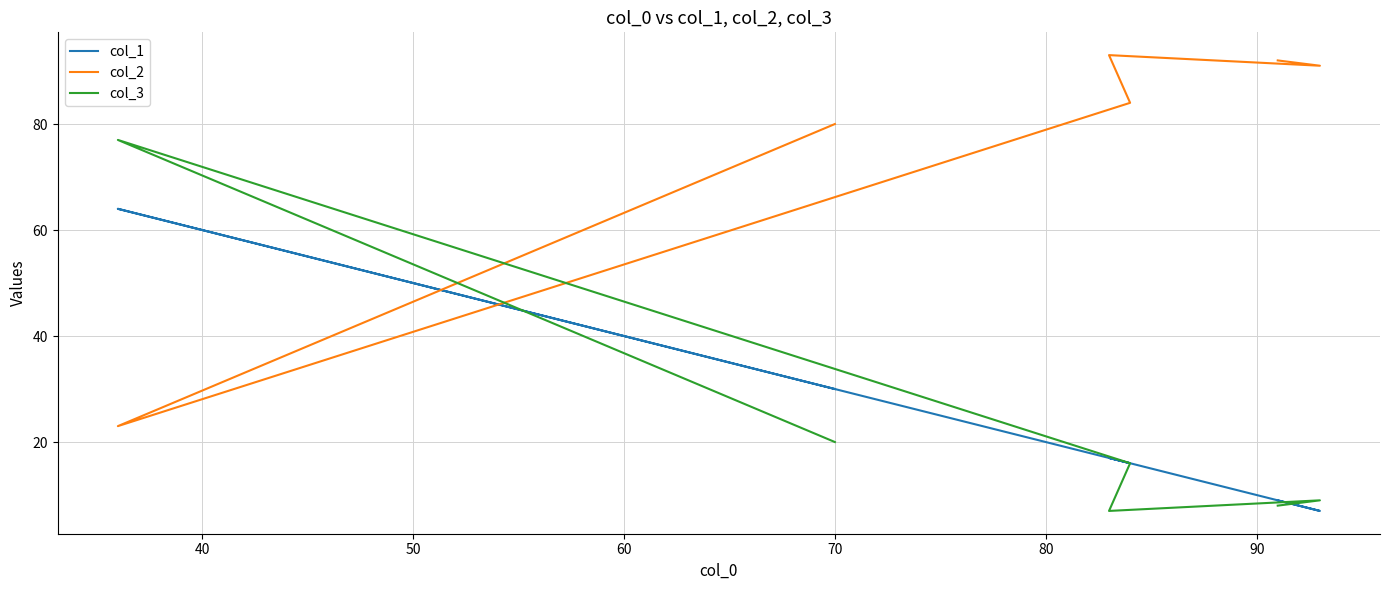

Does the chart have visible grid lines?

Yes